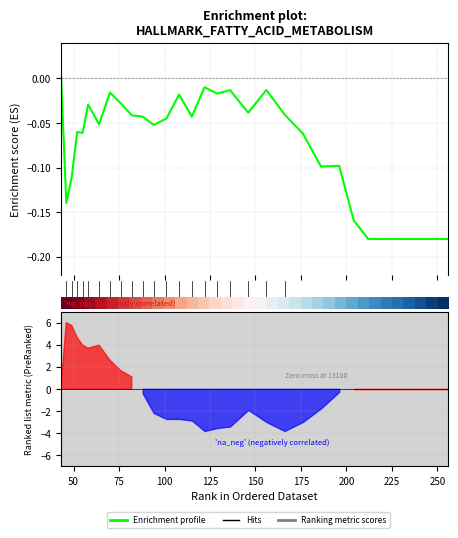

What is the value of the Enrichment profile point at the 5th from the left?

-0.1